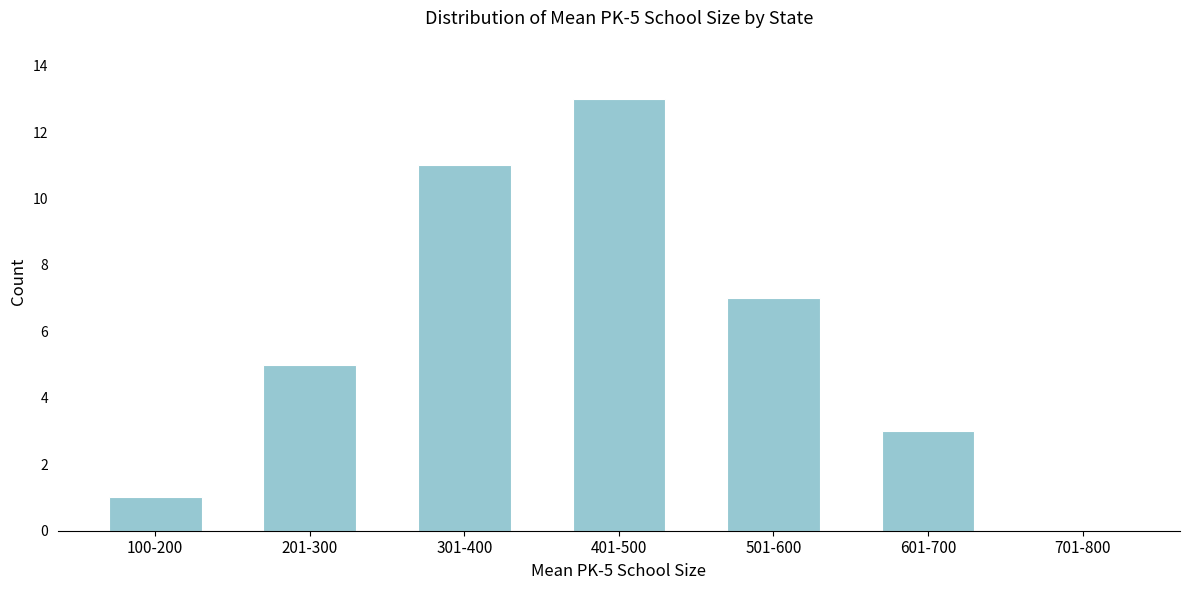

Reading right to left, list all the values displayed in this chart.

701-800=0	601-700=3	501-600=7	401-500=13	301-400=11	201-300=5	100-200=1